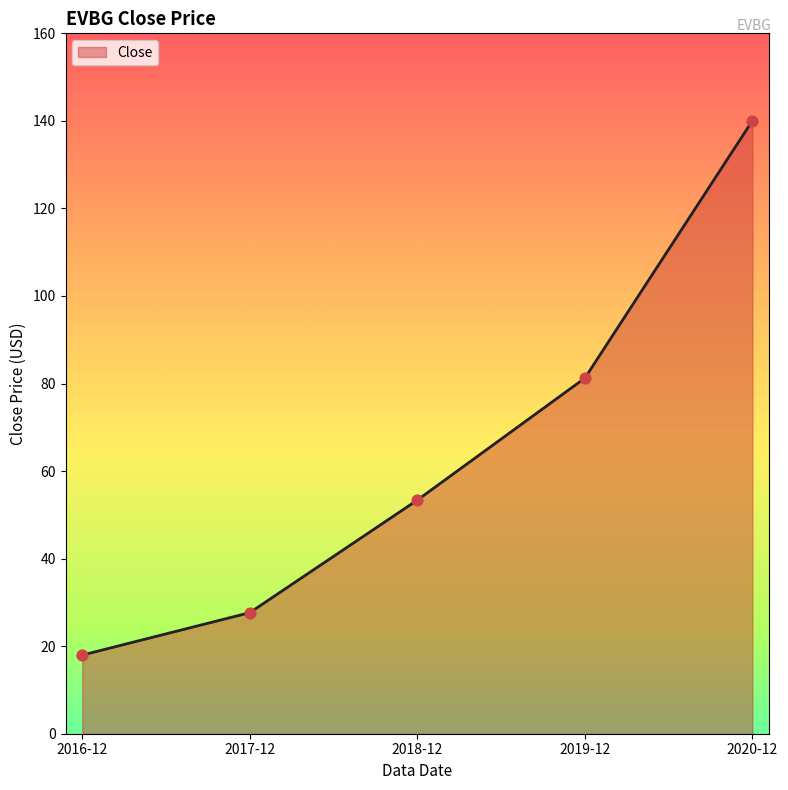

What is the ratio of the value at 2019-12 to the value at 2020-12?

0.6